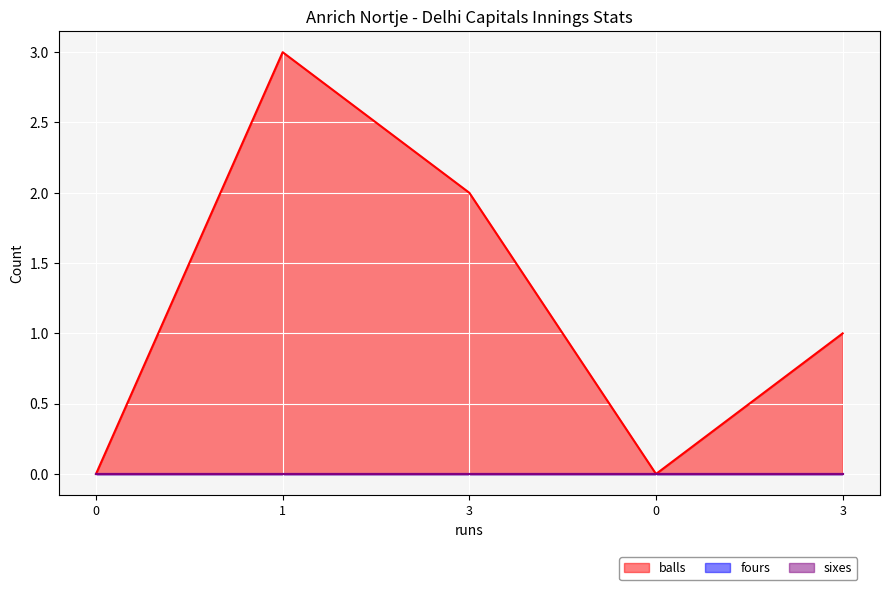

How many positive values does the balls series have?

3